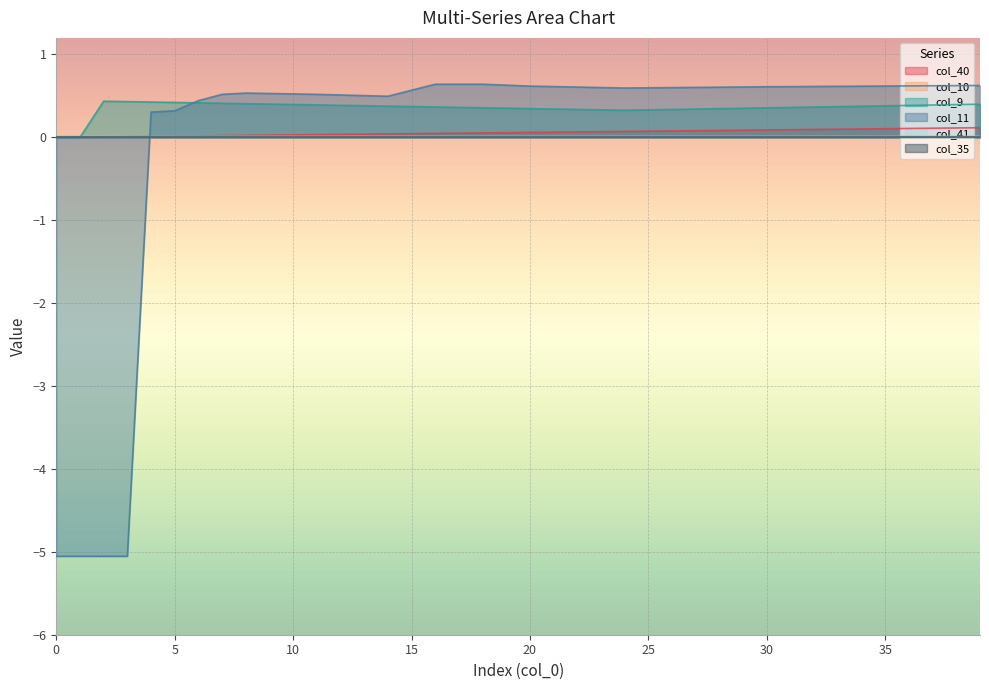

Does the chart display data point markers on the line(s)?

No